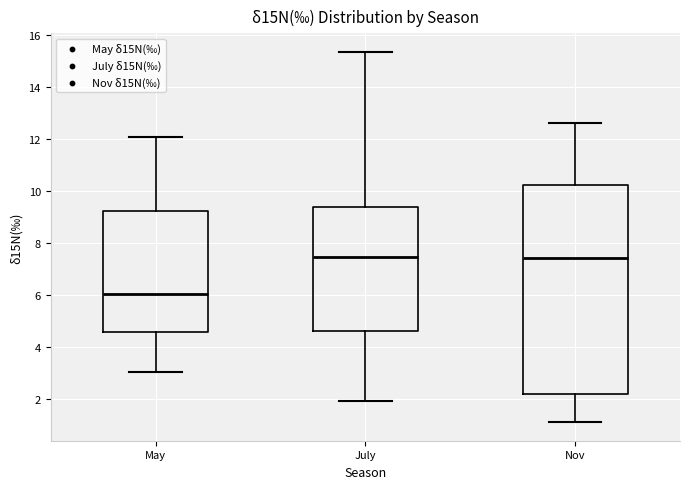

Which box is the tallest, from its lower edge to its upper edge?

Nov